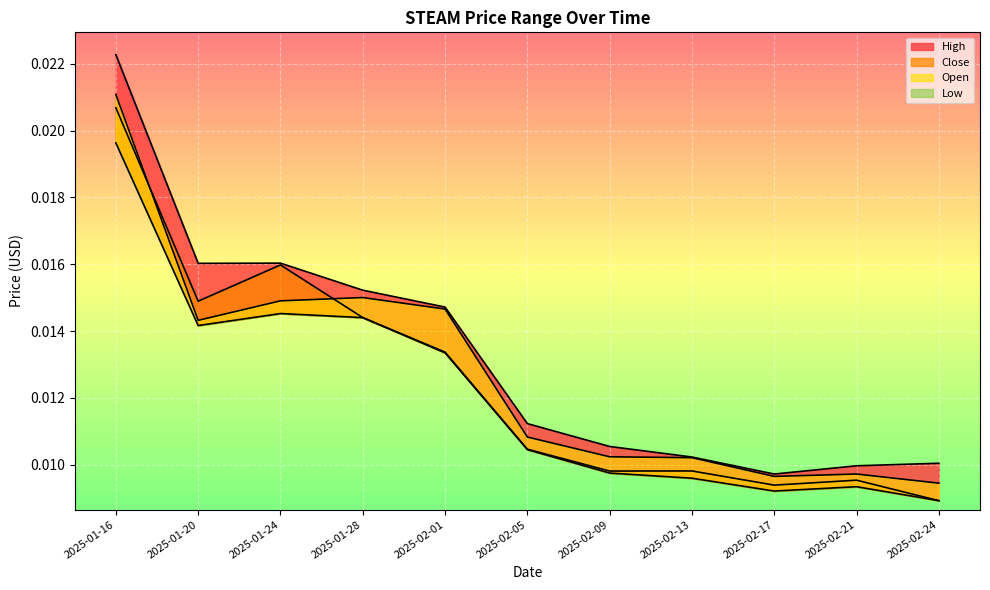

Which has a higher value, 2025-01-24 or 2025-01-16?

2025-01-16